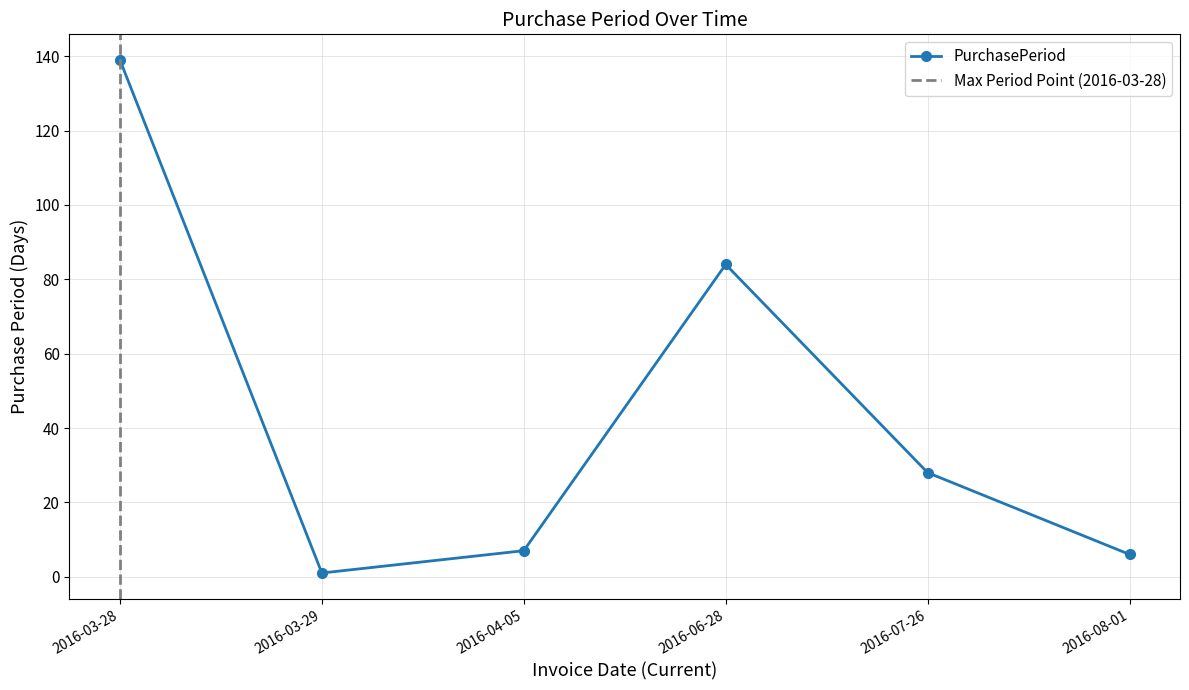

What is the label of the 2nd point from the right?

2016-07-26